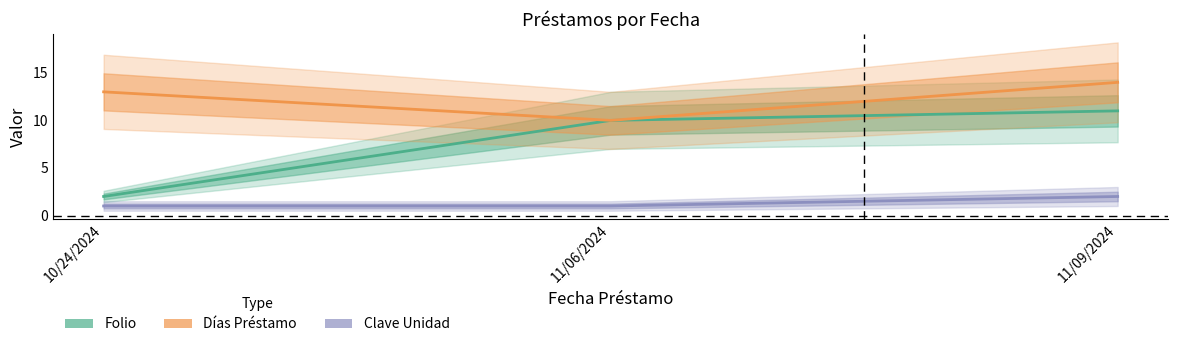

What are all the series names shown in the legend?

Folio, Días Préstamo, Clave Unidad